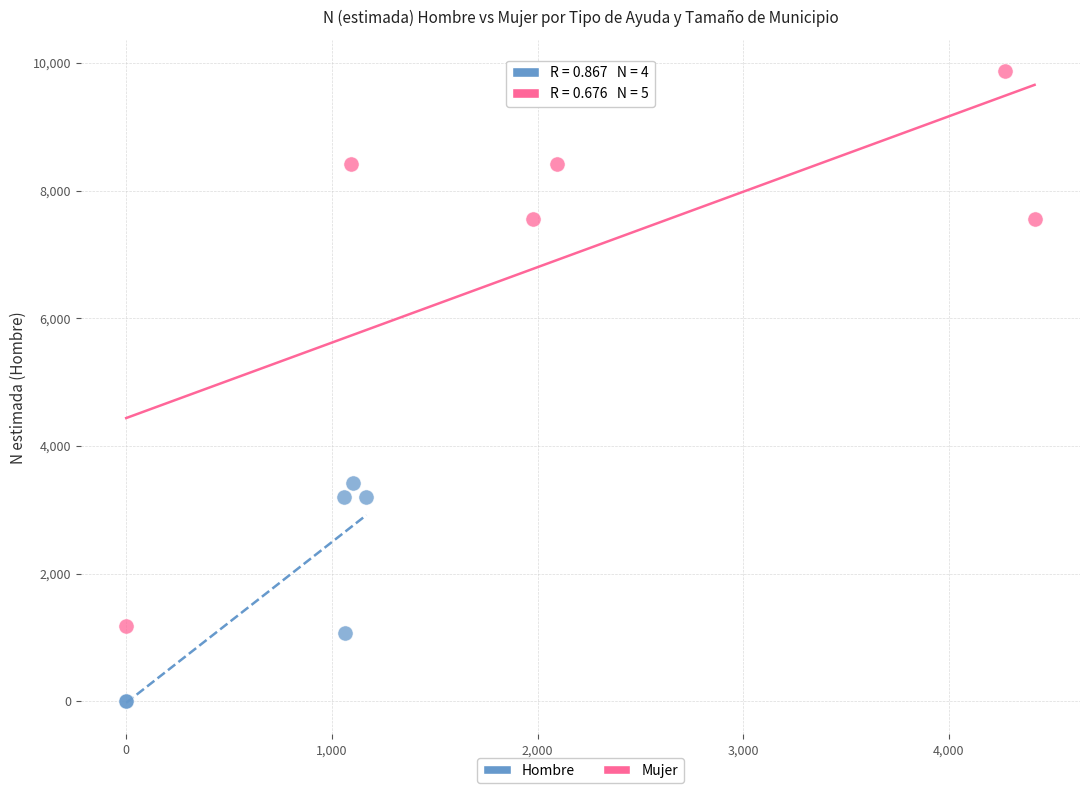

Which series contains the lowest Y value?

Hombre